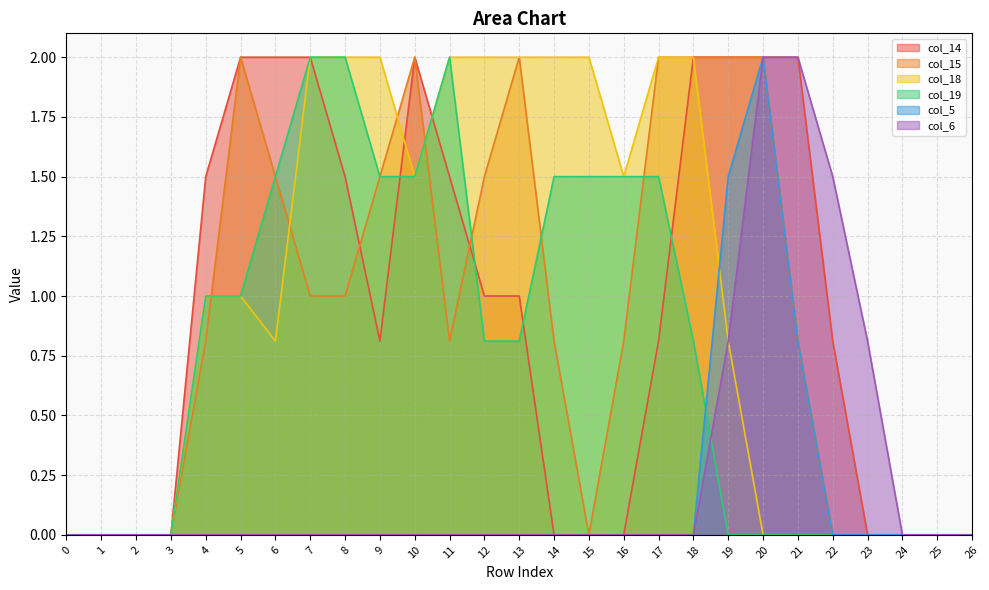

List the series in order of their peak value, lowest first.

col_14, col_15, col_18, col_19, col_5, col_6